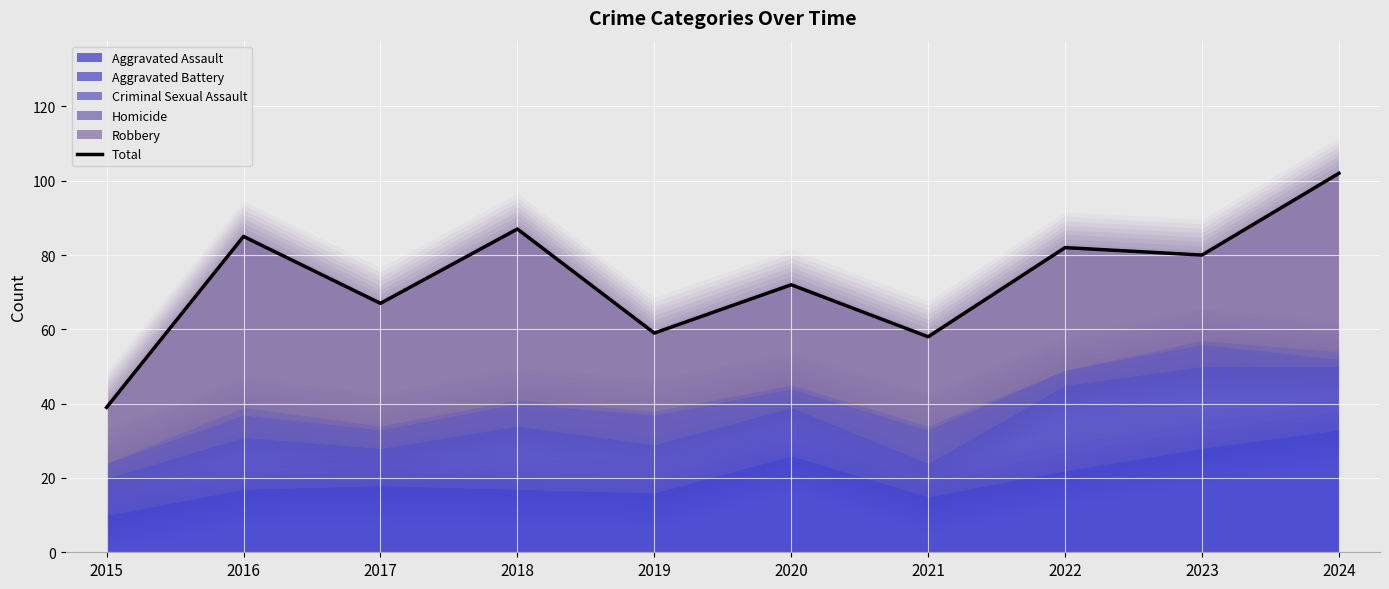

Which label corresponds to the largest value in the chart?

2024